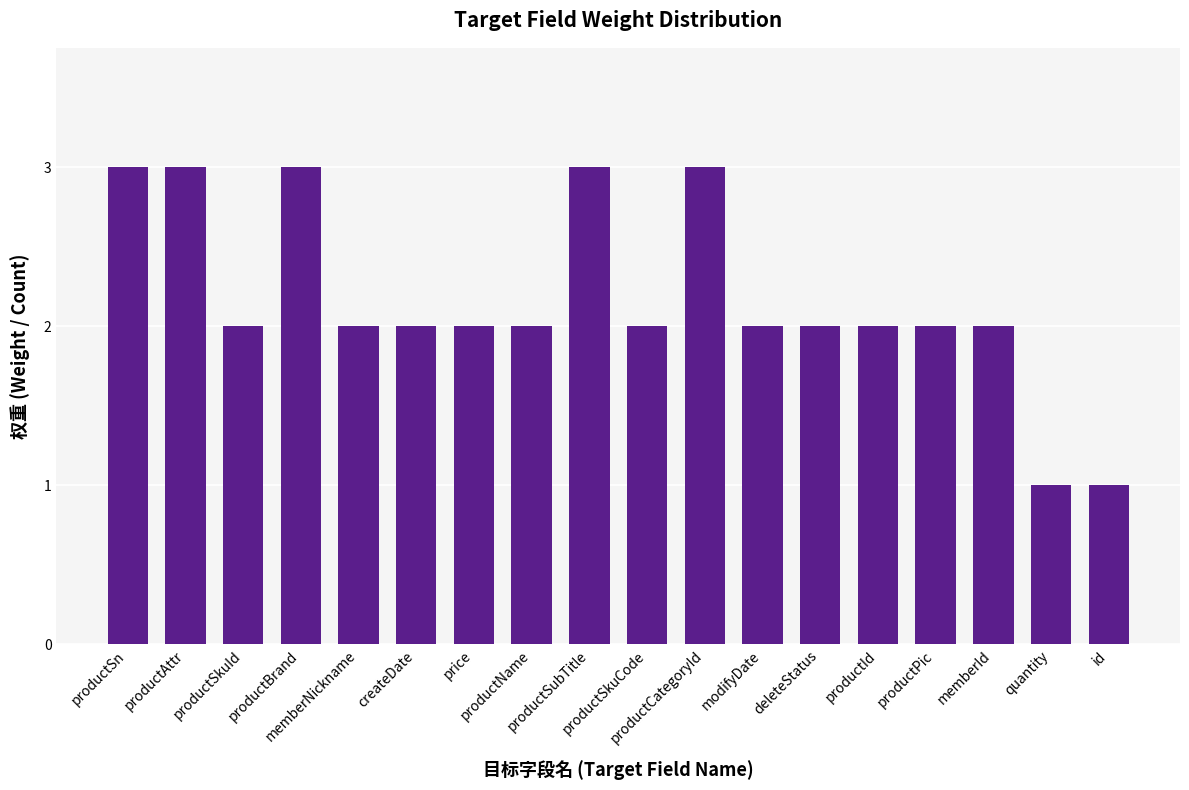

Reading right to left, transcribe all the data shown in this chart.

1	1	2	2	2	2	2	3	2	3	2	2	2	2	3	2	3	3